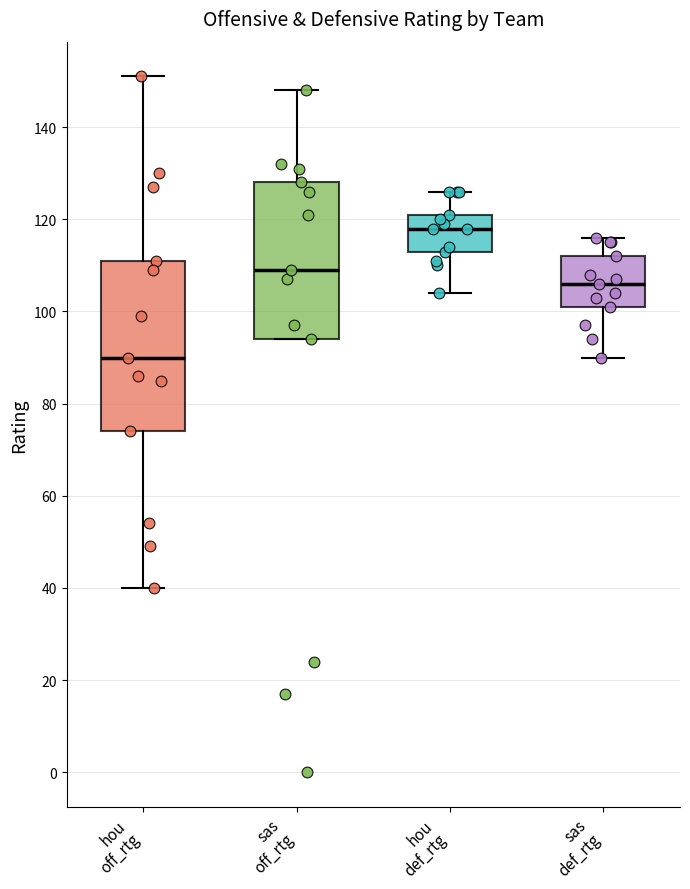

Reading left to right, transcribe this box plot: for each box, give where its median line is, the range the box spans, and where its two whiskers end, as read against the y-axis. The values are not printed on the chart, so give them approximately, as read against the axis.

hou off_rtg: median 90, box 74 to 112, whiskers 40 to 152
sas off_rtg: median 110, box 94 to 128, whiskers 94 to 148
hou def_rtg: median 118, box 114 to 122, whiskers 104 to 126
sas def_rtg: median 106, box 102 to 112, whiskers 90 to 116